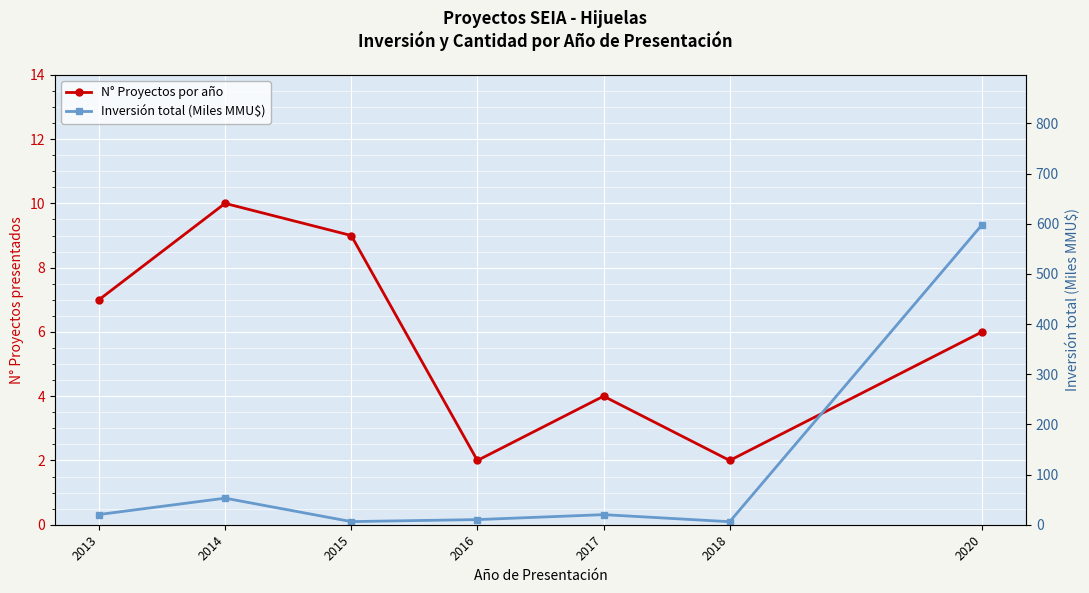

List the labels in order of Inversión total (Miles MMU$) value, largest first.

2020, 2014, 2013, 2017, 2016, 2015, 2018